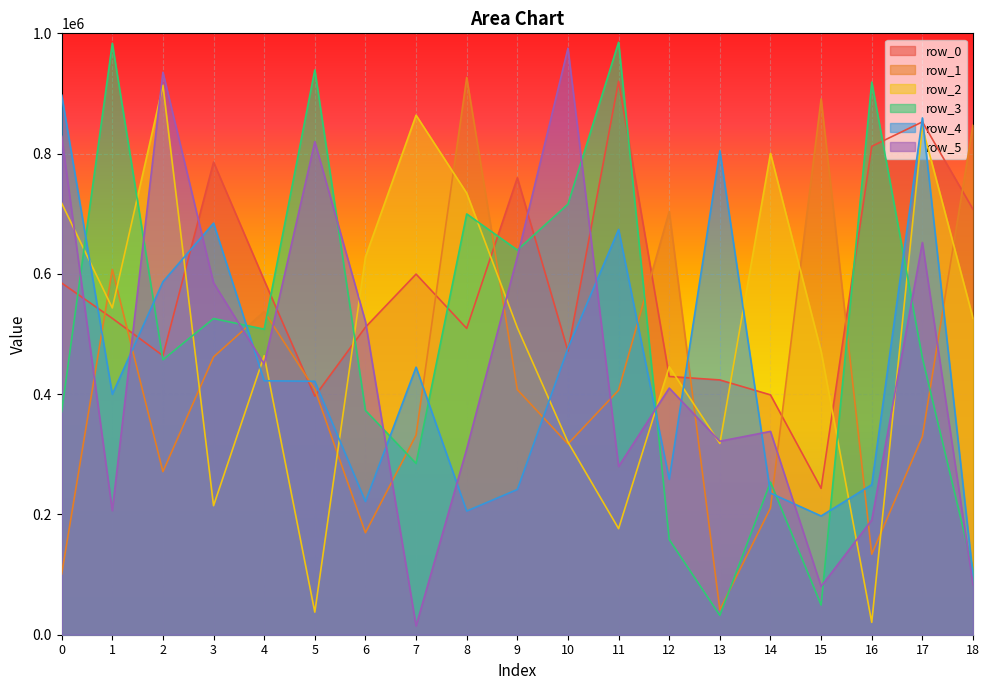

How many values in the row_4 series exceed 421407?

9